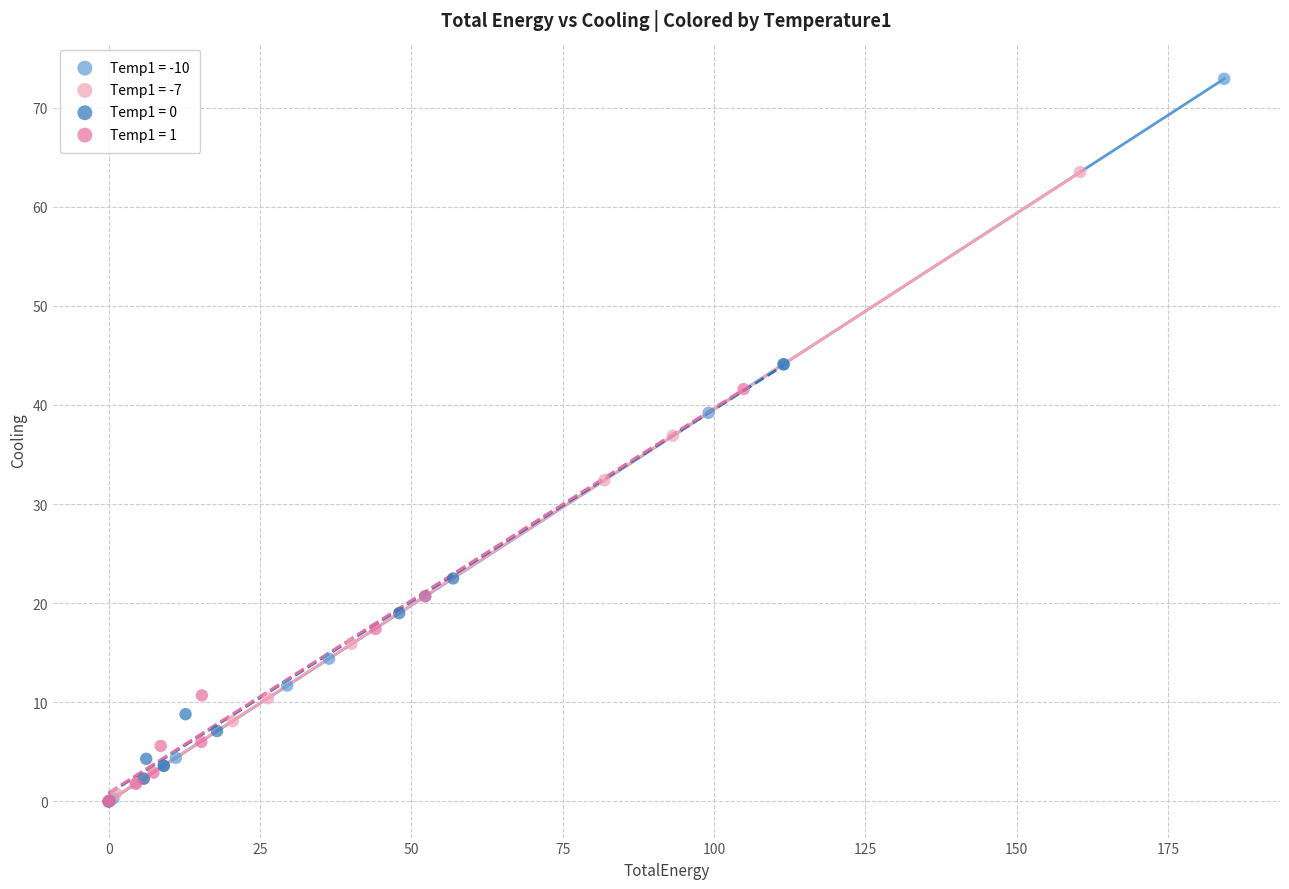

Which series has the largest Y range (max minus min)?

Temp1 = -10